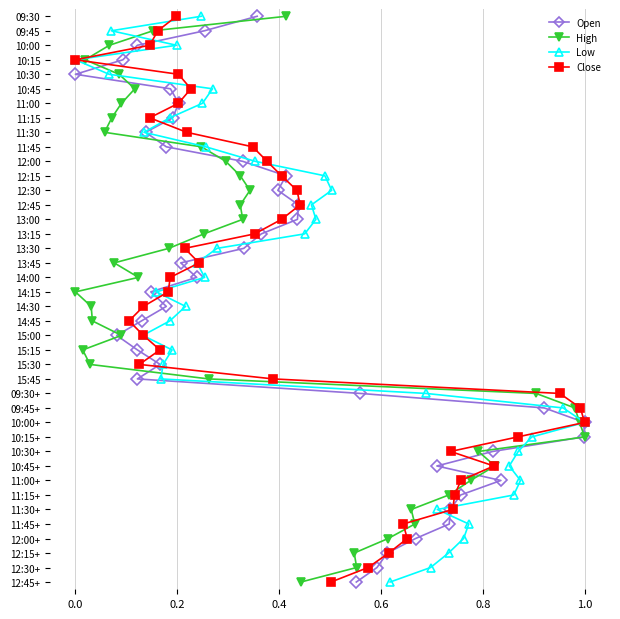

What are all the series names shown in the legend?

Open, High, Low, Close